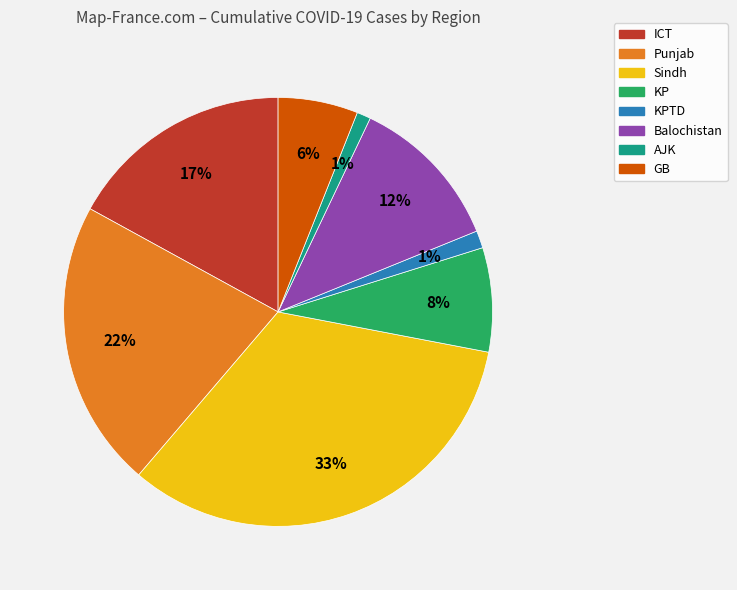

To the nearest percent, what is the difference between the largest and smallest slice percentages?

32%